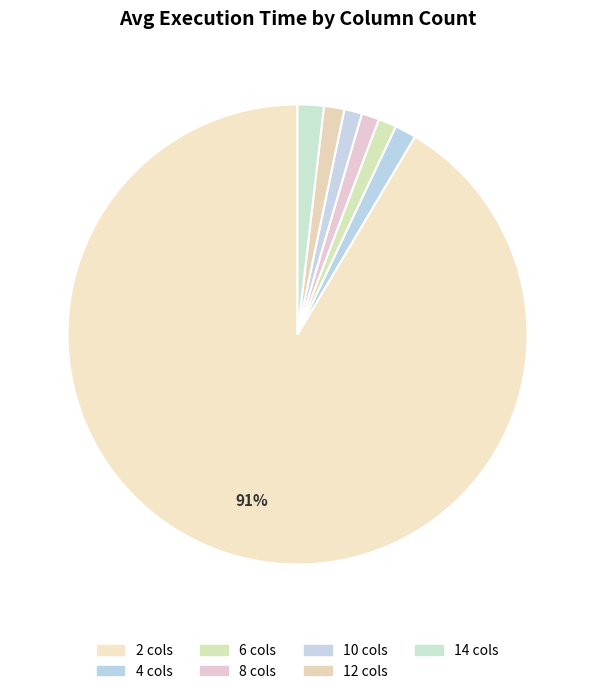

How many segments does this pie chart have?

7